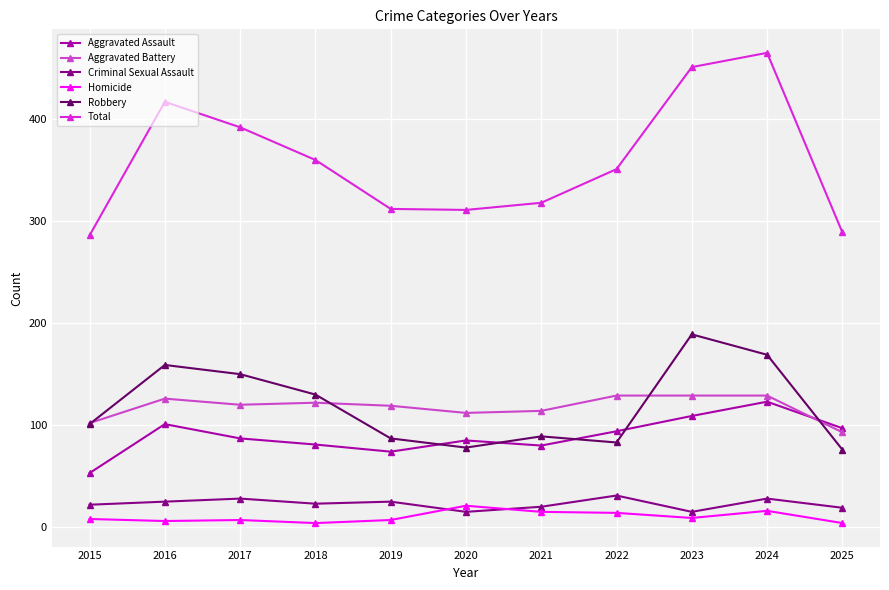

True or false: Homicide and Aggravated Battery cross at least once.

False